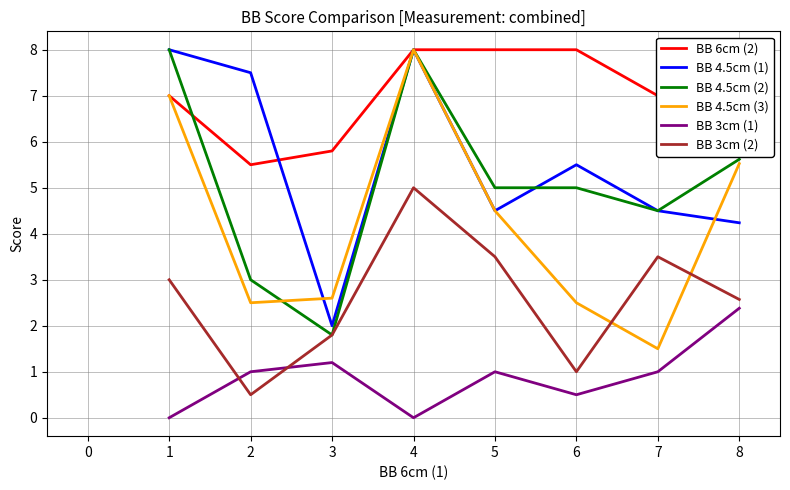

How many intersections are there between BB 3cm (2) and BB 3cm (1)?

2